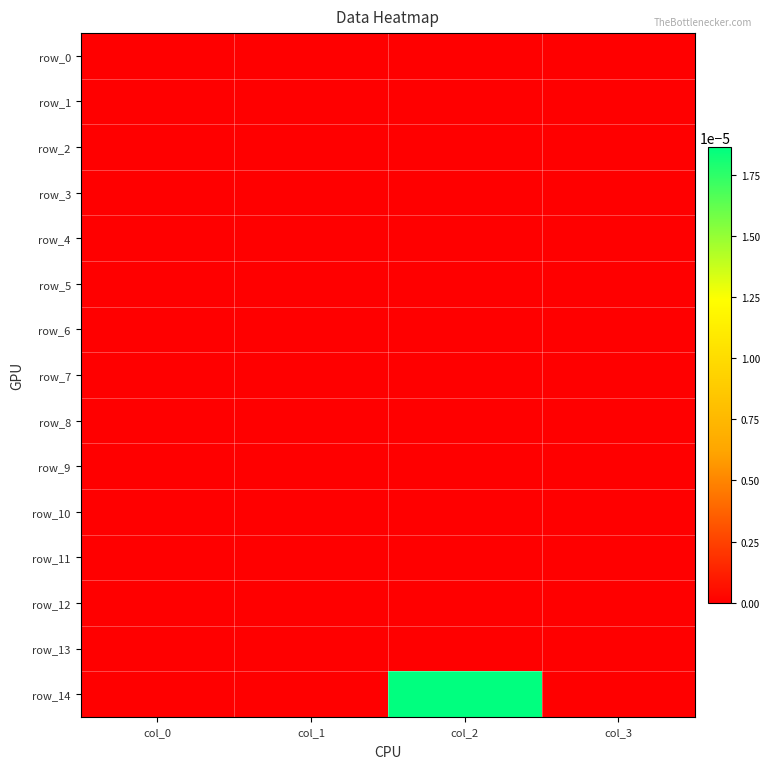

Which series has the largest total across all categories?

row_14